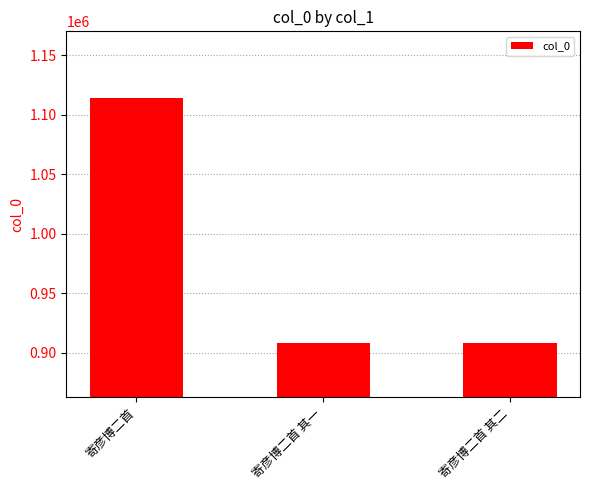

What is the value of the 3rd bar from the left?

908221